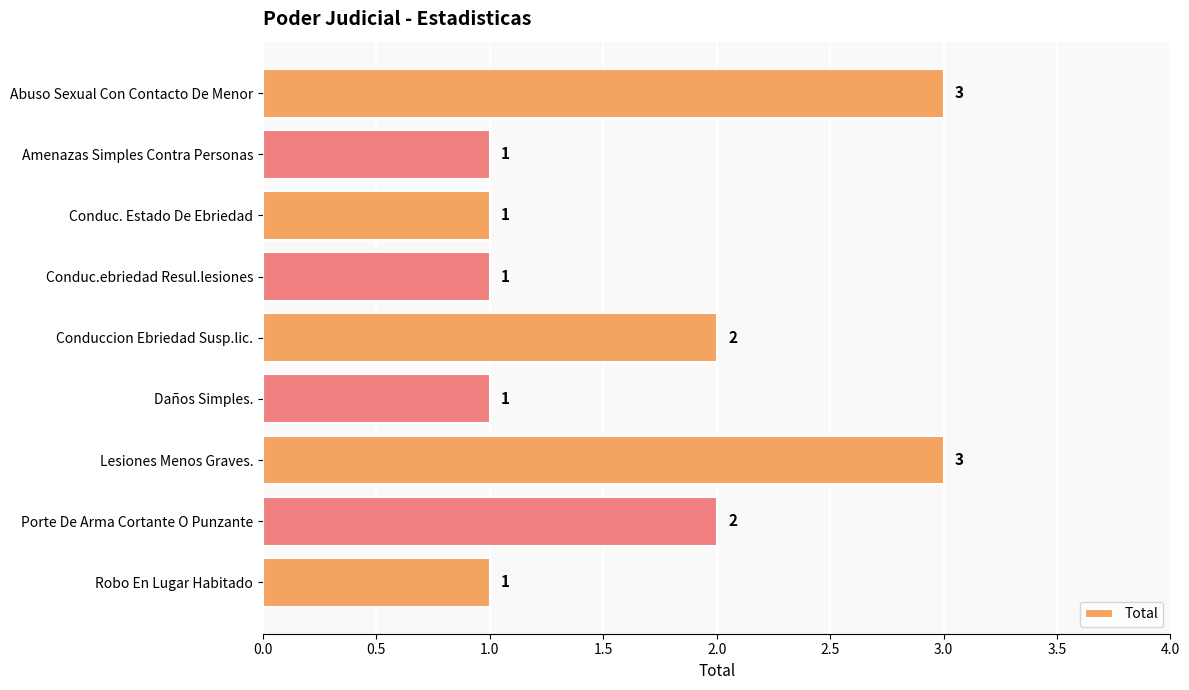

How many bars are there in total?

9